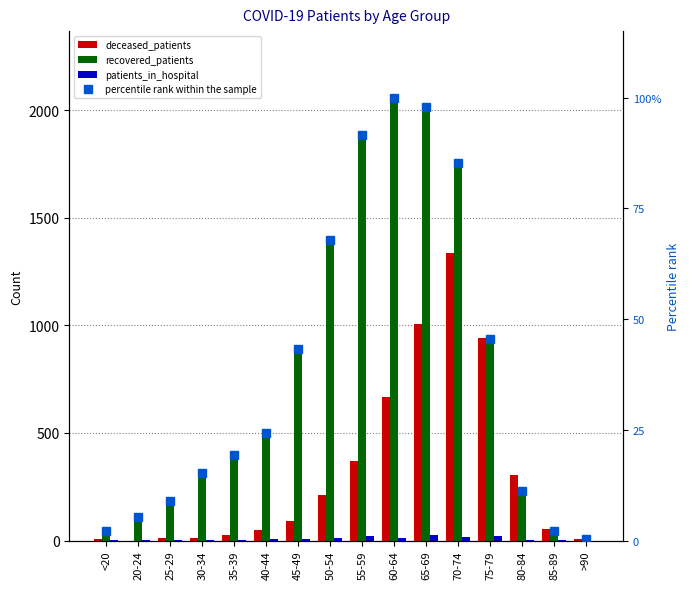

Is it true that deceased_patients equals 1008.0 at 65-69?

True